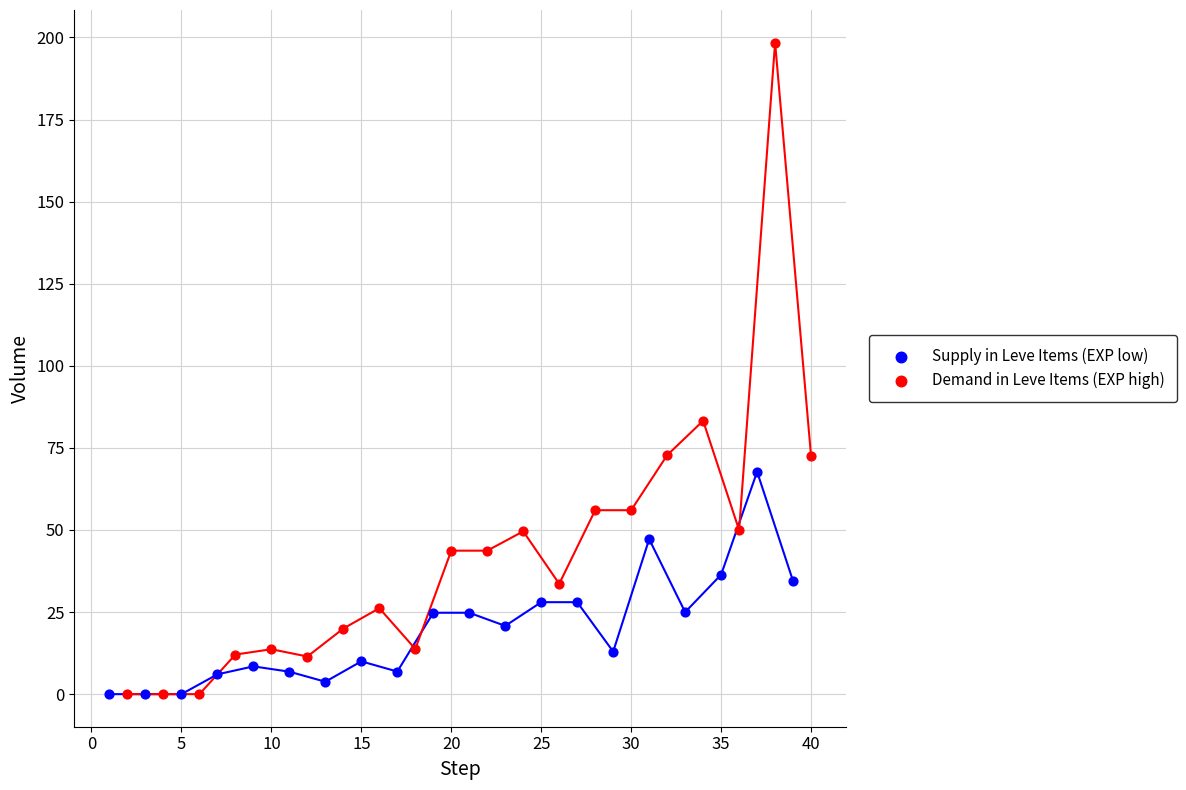

Which series has the widest spread of Y values?

Demand in Leve Items (EXP high)